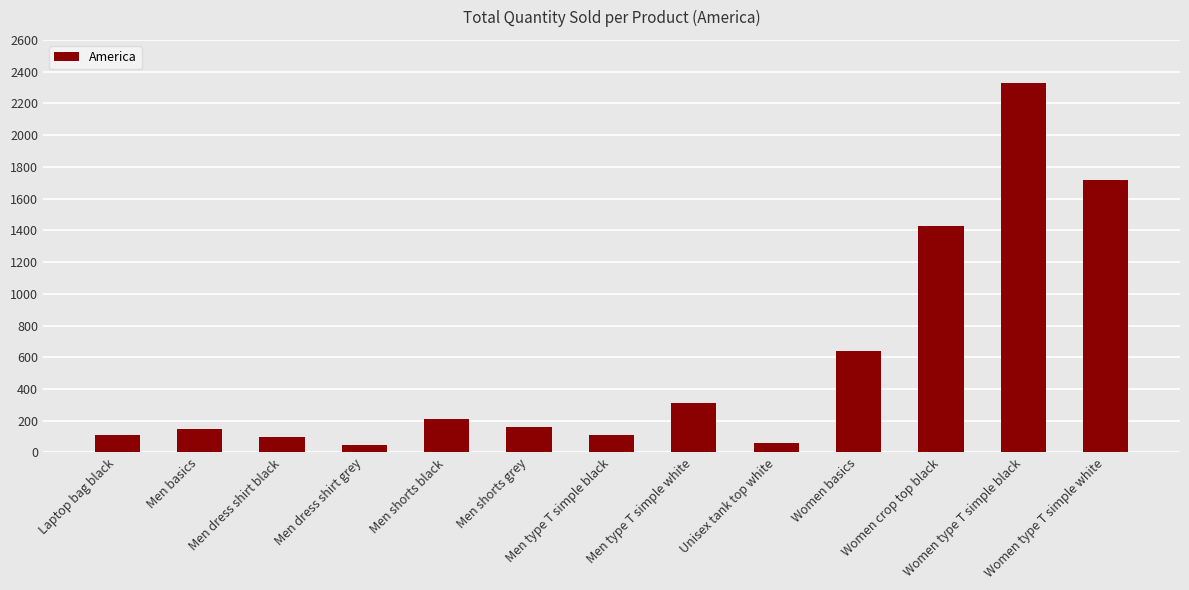

Does the chart contain any negative values?

No